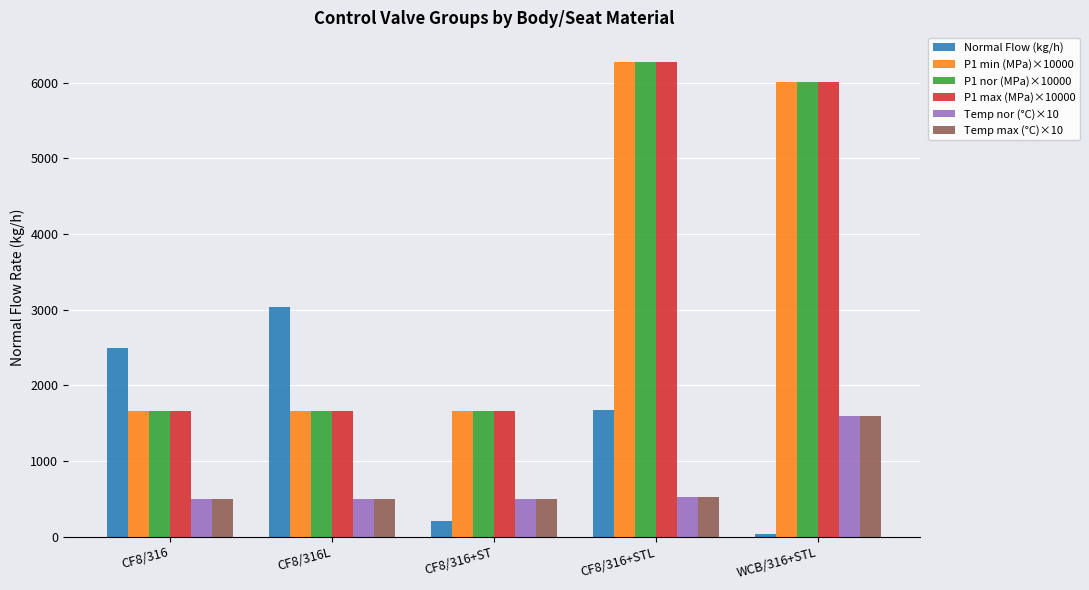

What is the greatest value displayed?

6280